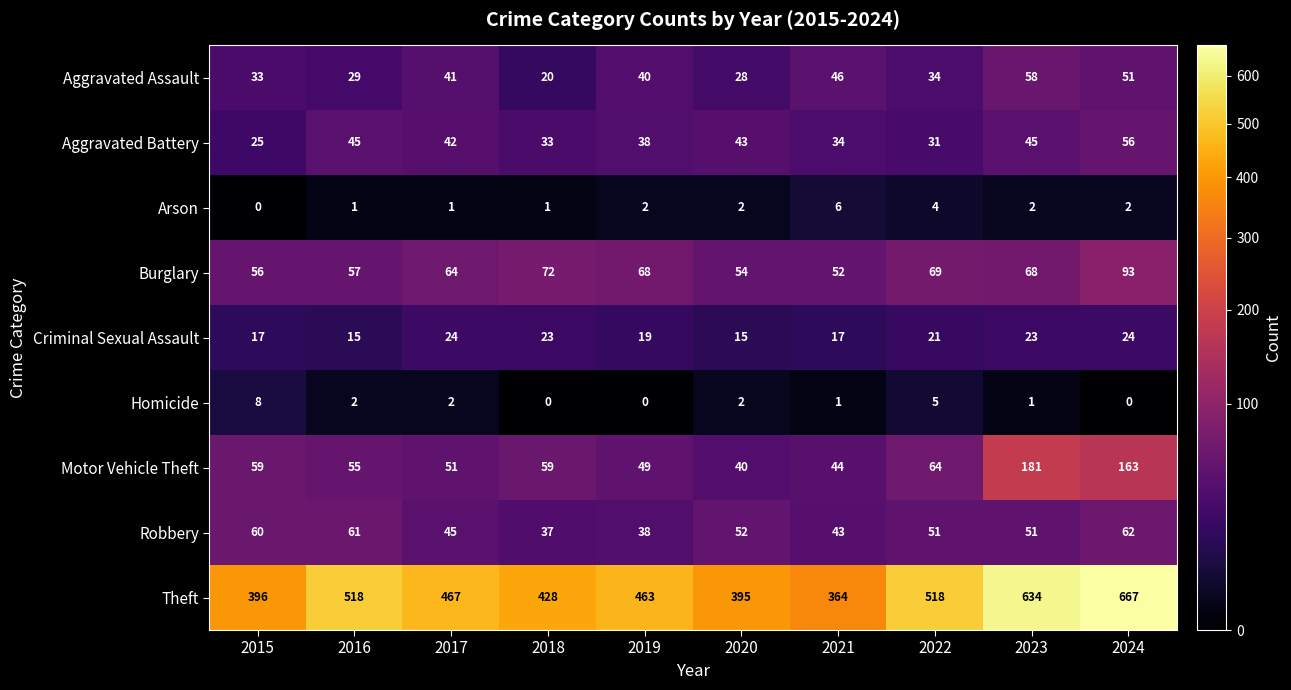

The Motor Vehicle Theft series shows 90 at 2018. True or false?

False